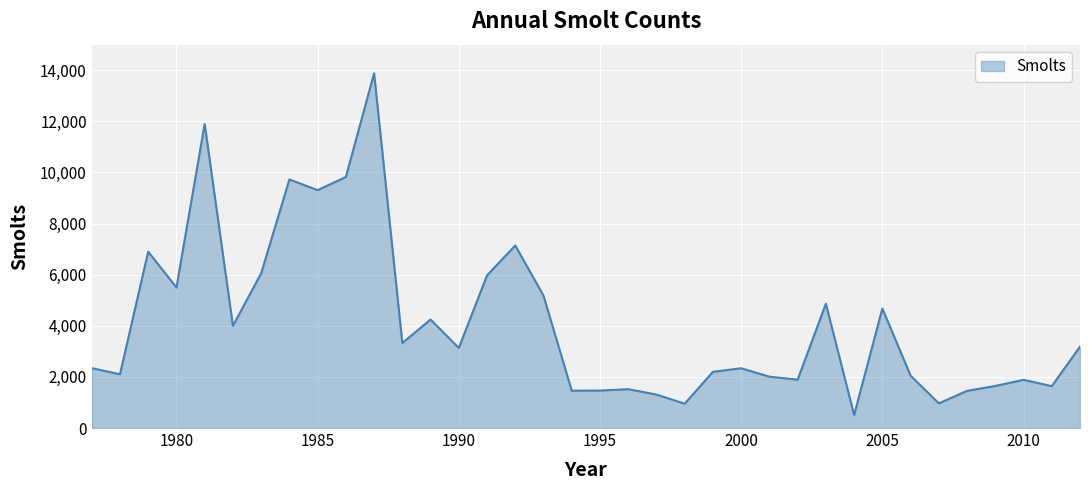

What is the difference between the second highest and minimum values?

11386